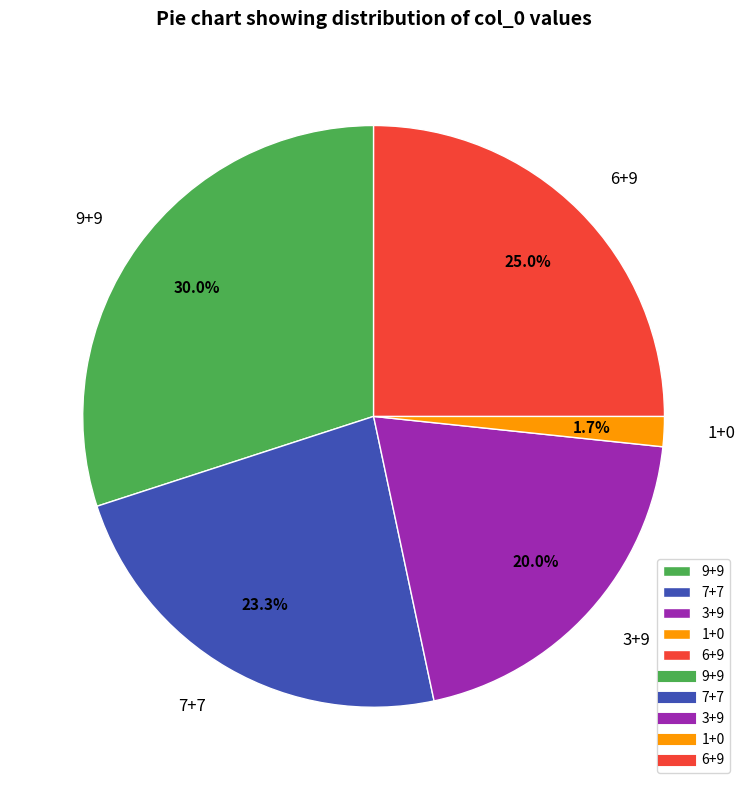

What is the largest slice in the pie chart?

9+9